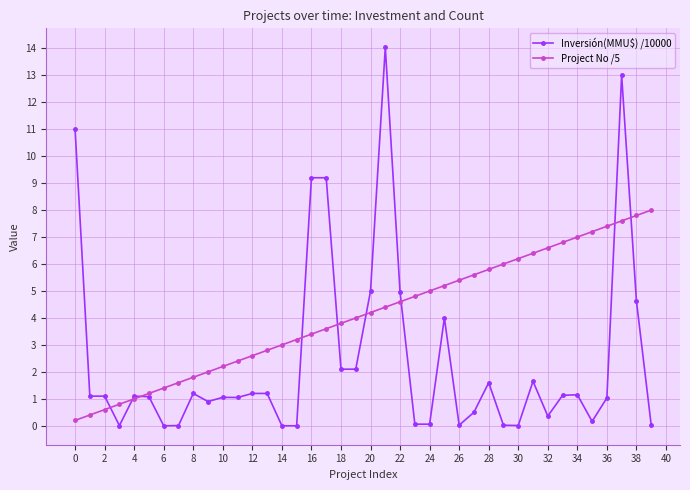

True or false: Project No /5 and Inversión(MMU$) /10000 cross at least once.

True